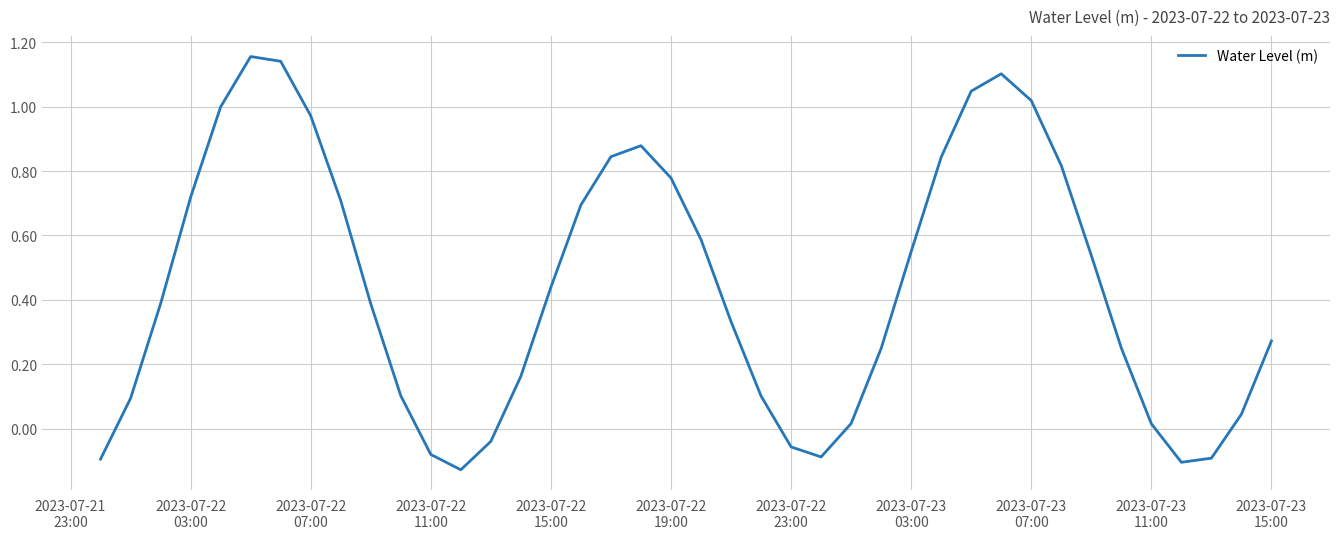

How many negative values are there?

8